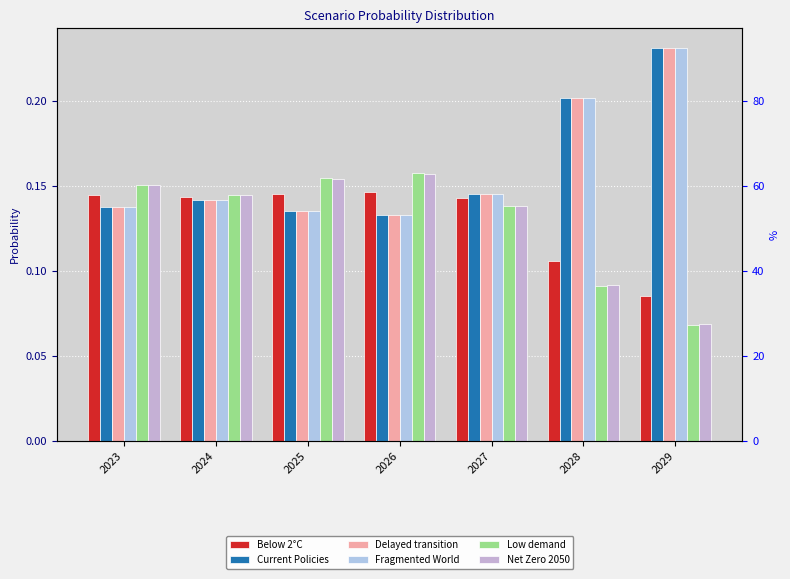

Which category has the lowest value in the Fragmented World series?

2026